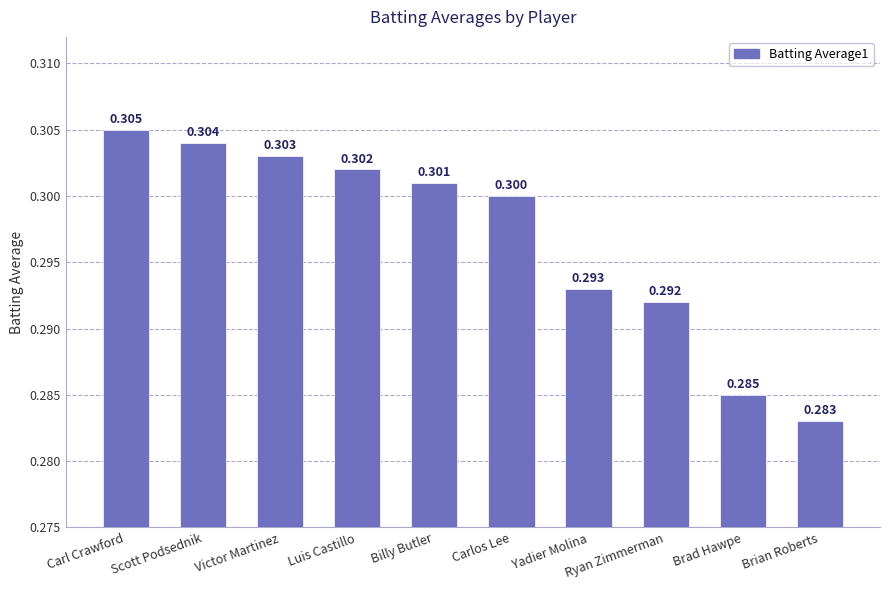

True or false: the data shows 0.1 at Victor Martinez.

False